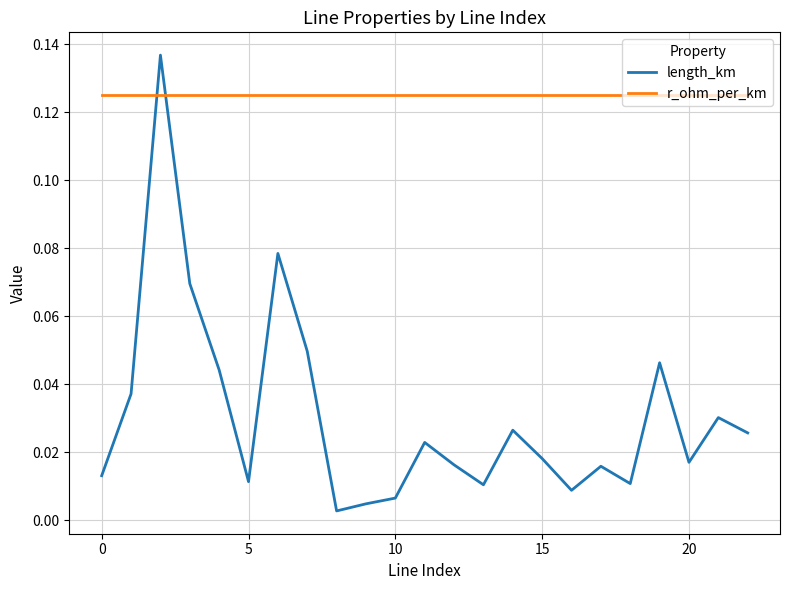

What are all the series names shown in the legend?

length_km, r_ohm_per_km